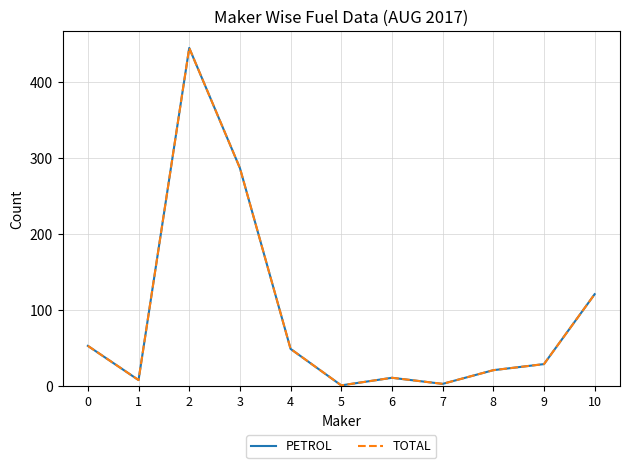

Does the chart display data point markers on the line(s)?

No